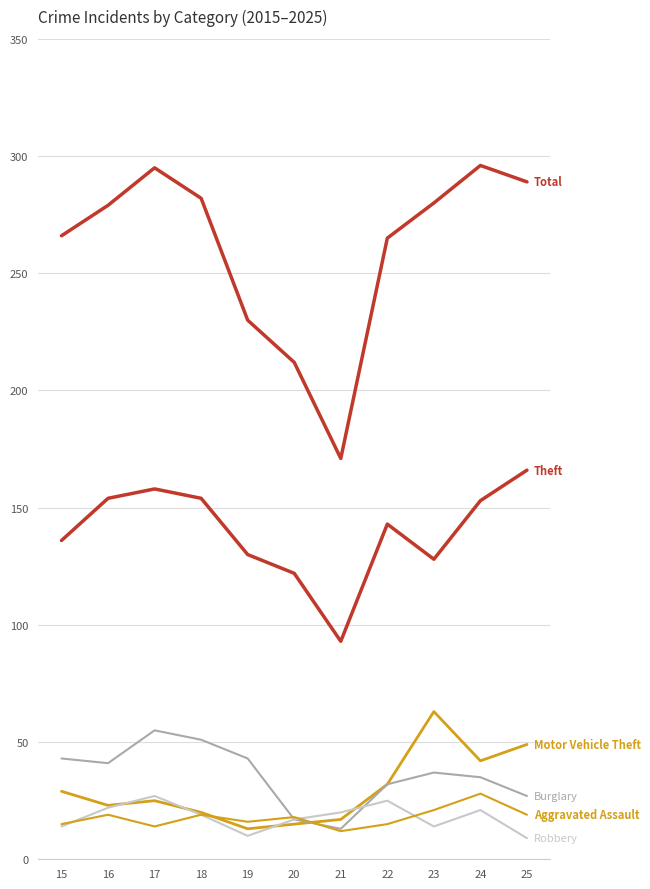

Does the chart display data point markers on the line(s)?

No